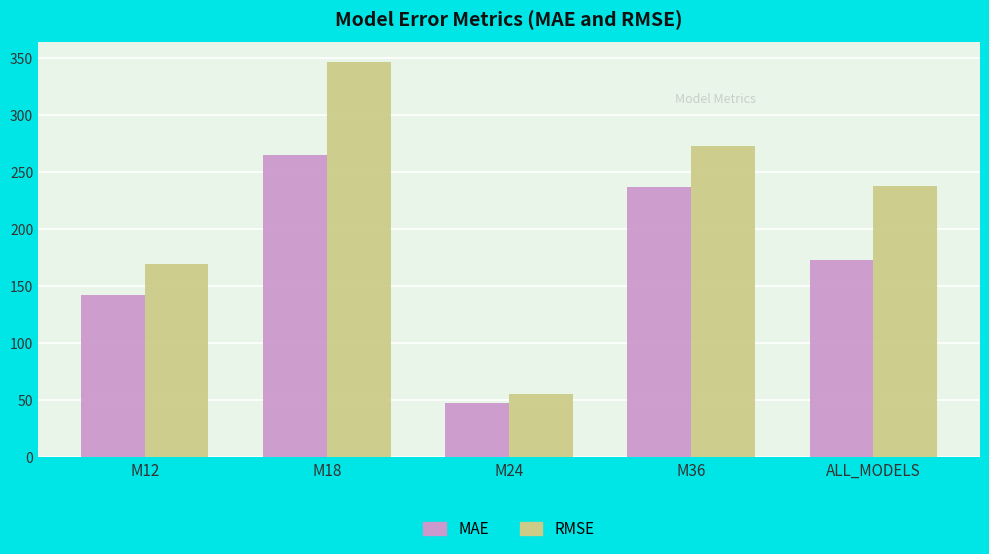

Reading left to right, what are all the values shown in this chart?

MAE: 142.1	264.8	47.3	237.0	172.8
RMSE: 169.8	346.9	55.6	273.0	238.1